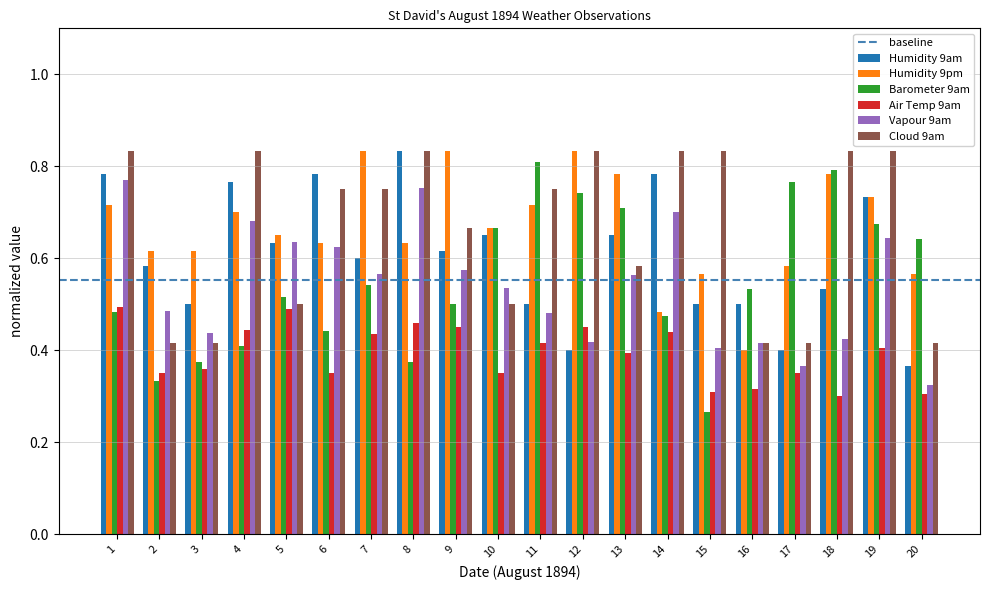

At which label is Vapour 9am closest to 0?

20